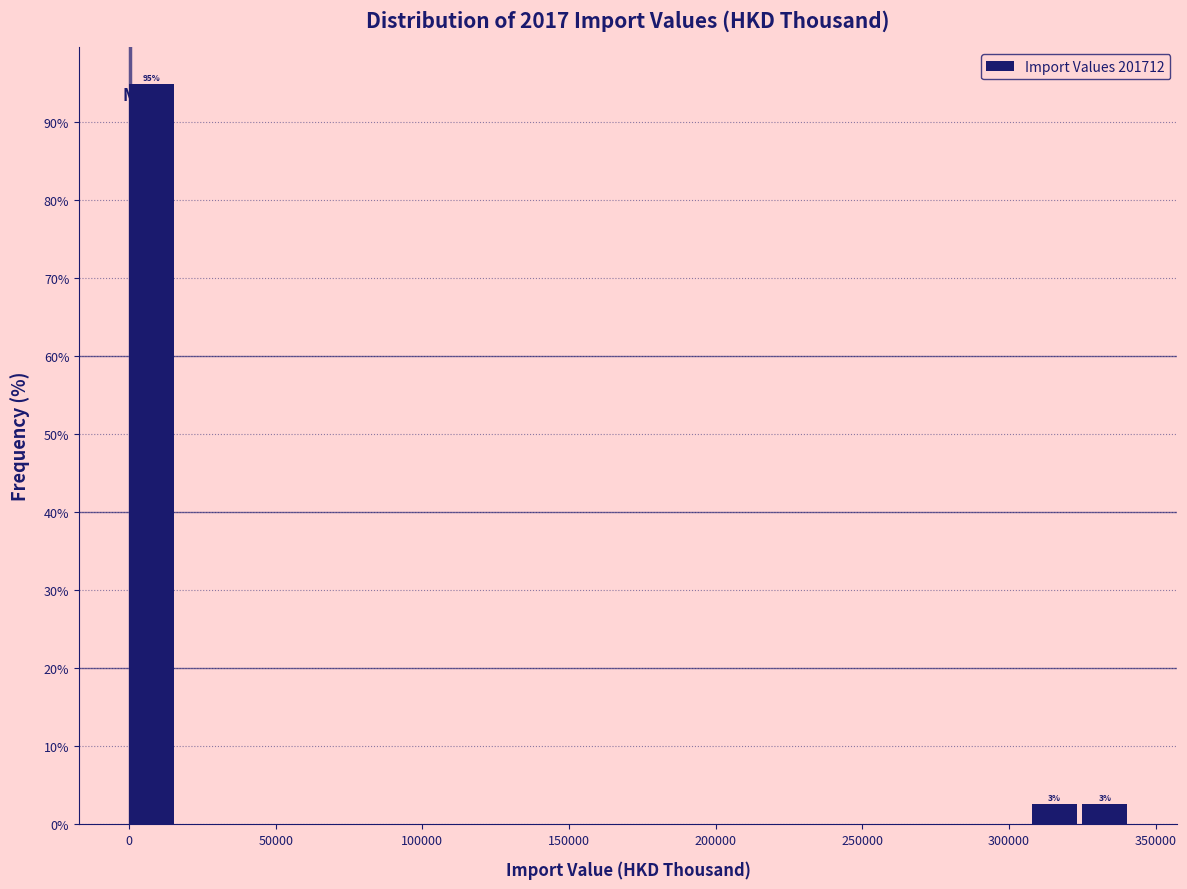

Read against the x-axis, roughly where is the centre of the tallest bar?

10000